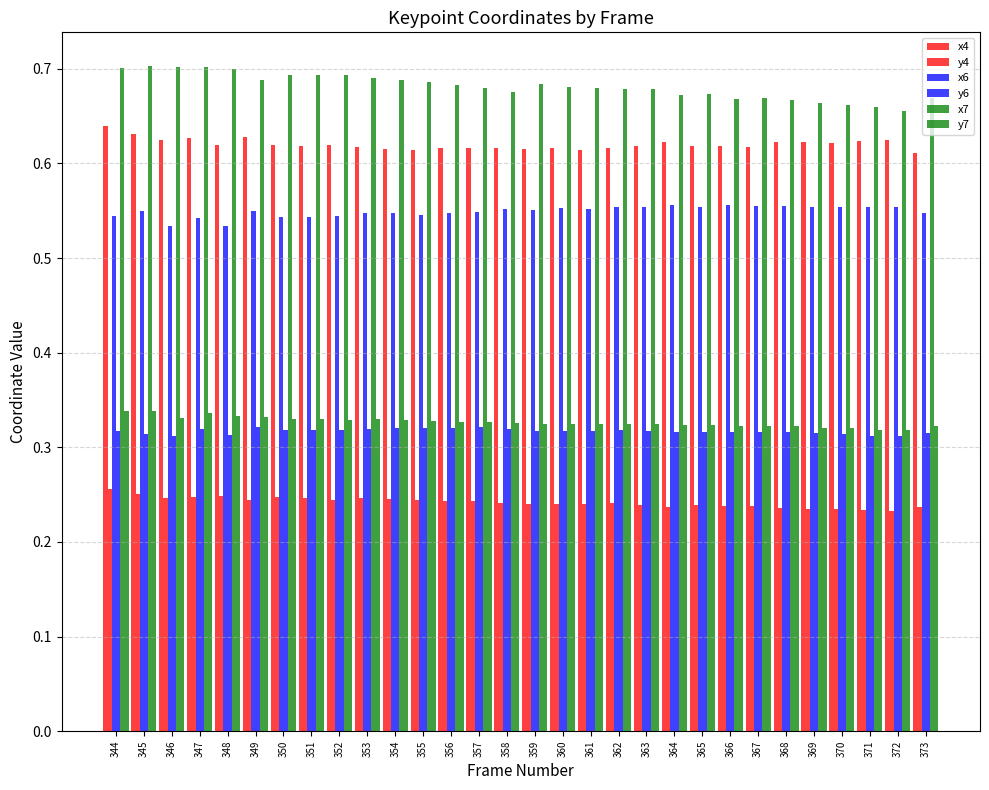

What is the sum of the x6 values at 365 and 351?

1.1